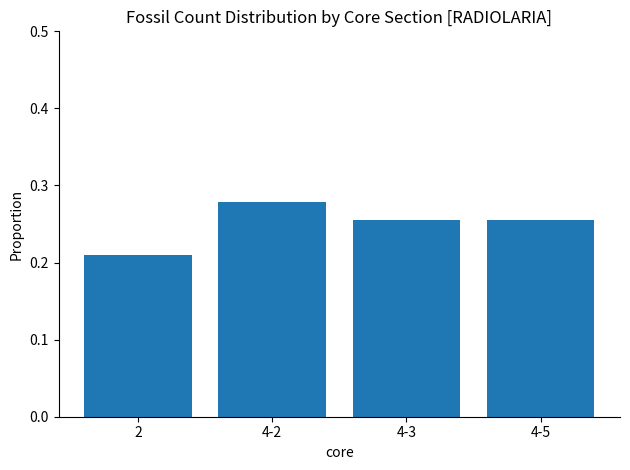

Are the bars horizontal?

No